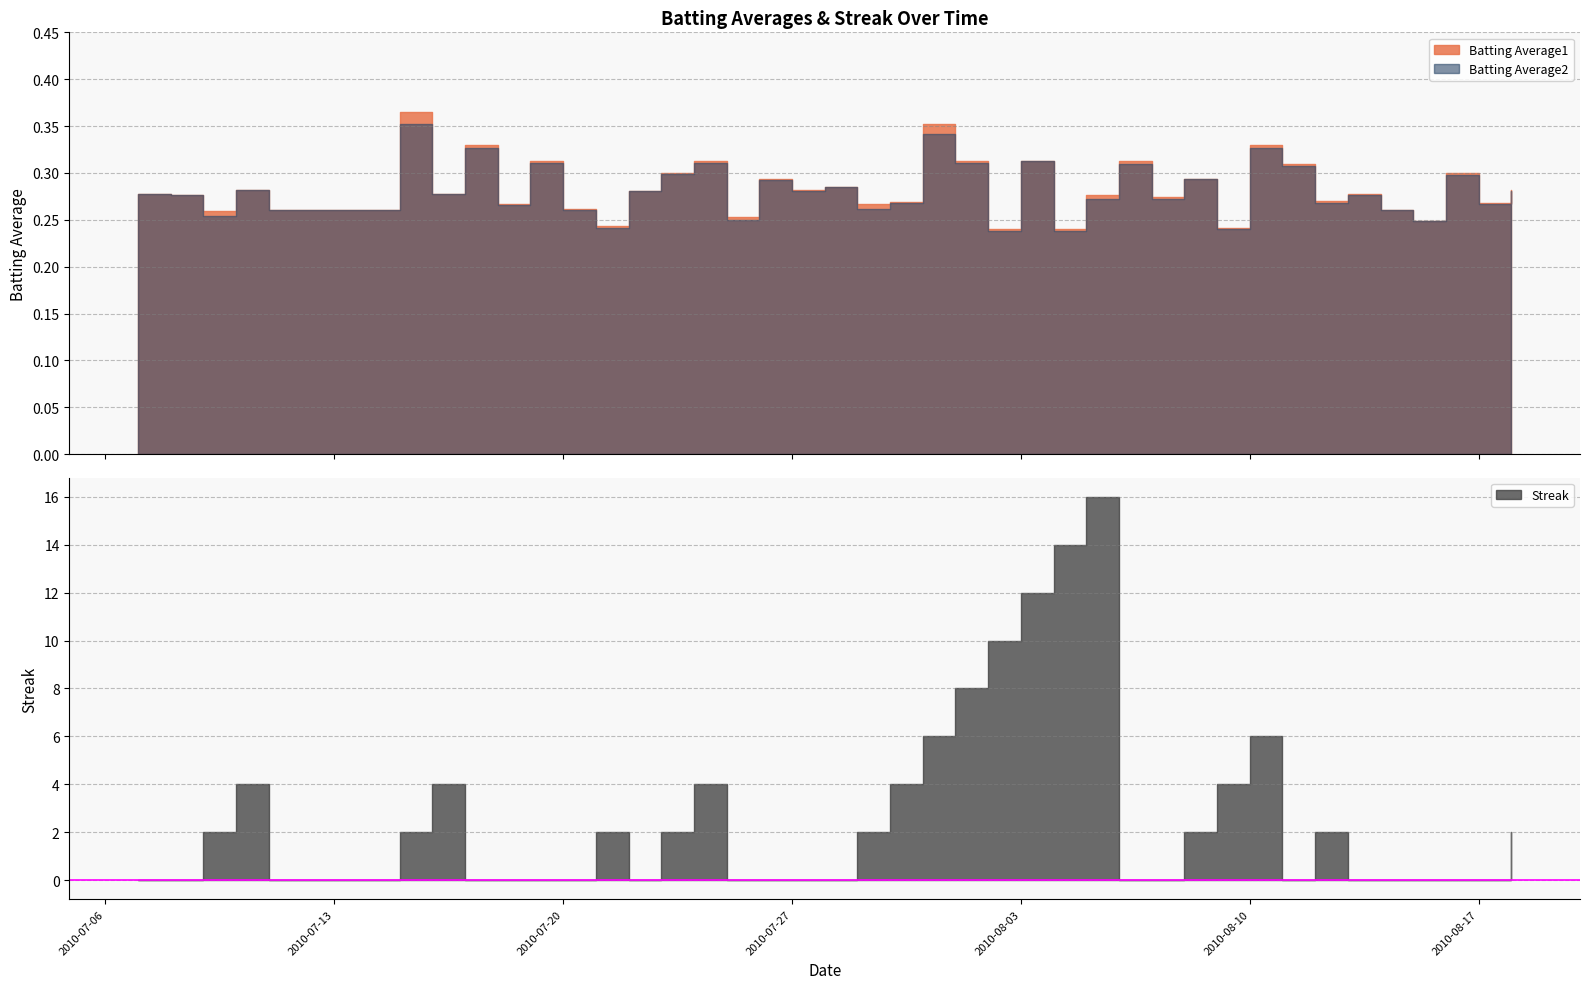

Reading left to right, transcribe all the data shown in this chart.

Batting Average1: 2010-07-07=0.3	2010-07-08=0.3	2010-07-09=0.3	2010-07-10=0.3	2010-07-11=0.3	2010-07-15=0.4	2010-07-16=0.3	2010-07-17=0.3	2010-07-18=0.3	2010-07-19=0.3	2010-07-20=0.3	2010-07-21=0.2	2010-07-22=0.3	2010-07-23=0.3	2010-07-24=0.3	2010-07-25=0.3	2010-07-26=0.3	2010-07-27=0.3	2010-07-28=0.3	2010-07-29=0.3	2010-07-30=0.3	2010-07-31=0.4	2010-08-01=0.3	2010-08-02=0.2	2010-08-03=0.3	2010-08-04=0.2	2010-08-05=0.3	2010-08-06=0.3	2010-08-07=0.3	2010-08-08=0.3	2010-08-09=0.2	2010-08-10=0.3	2010-08-11=0.3	2010-08-12=0.3	2010-08-13=0.3	2010-08-14=0.3	2010-08-15=0.2	2010-08-16=0.3	2010-08-17=0.3	2010-08-18=0.3
Batting Average2: 2010-07-07=0.3	2010-07-08=0.3	2010-07-09=0.3	2010-07-10=0.3	2010-07-11=0.3	2010-07-15=0.4	2010-07-16=0.3	2010-07-17=0.3	2010-07-18=0.3	2010-07-19=0.3	2010-07-20=0.3	2010-07-21=0.2	2010-07-22=0.3	2010-07-23=0.3	2010-07-24=0.3	2010-07-25=0.2	2010-07-26=0.3	2010-07-27=0.3	2010-07-28=0.3	2010-07-29=0.3	2010-07-30=0.3	2010-07-31=0.3	2010-08-01=0.3	2010-08-02=0.2	2010-08-03=0.3	2010-08-04=0.2	2010-08-05=0.3	2010-08-06=0.3	2010-08-07=0.3	2010-08-08=0.3	2010-08-09=0.2	2010-08-10=0.3	2010-08-11=0.3	2010-08-12=0.3	2010-08-13=0.3	2010-08-14=0.3	2010-08-15=0.2	2010-08-16=0.3	2010-08-17=0.3	2010-08-18=0.3
Streak: 2010-07-07=0.0	2010-07-08=0.0	2010-07-09=2.0	2010-07-10=4.0	2010-07-11=0.0	2010-07-15=2.0	2010-07-16=4.0	2010-07-17=0.0	2010-07-18=0.0	2010-07-19=0.0	2010-07-20=0.0	2010-07-21=2.0	2010-07-22=0.0	2010-07-23=2.0	2010-07-24=4.0	2010-07-25=0.0	2010-07-26=0.0	2010-07-27=0.0	2010-07-28=0.0	2010-07-29=2.0	2010-07-30=4.0	2010-07-31=6.0	2010-08-01=8.0	2010-08-02=10.0	2010-08-03=12.0	2010-08-04=14.0	2010-08-05=16.0	2010-08-06=0.0	2010-08-07=0.0	2010-08-08=2.0	2010-08-09=4.0	2010-08-10=6.0	2010-08-11=0.0	2010-08-12=2.0	2010-08-13=0.0	2010-08-14=0.0	2010-08-15=0.0	2010-08-16=0.0	2010-08-17=0.0	2010-08-18=2.0